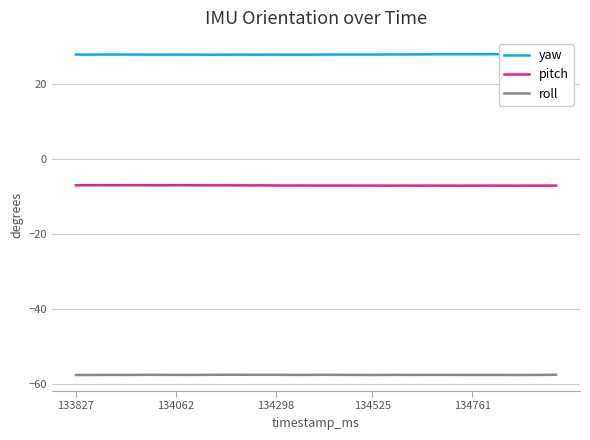

At how many categories does at least one series exceed 17?

40